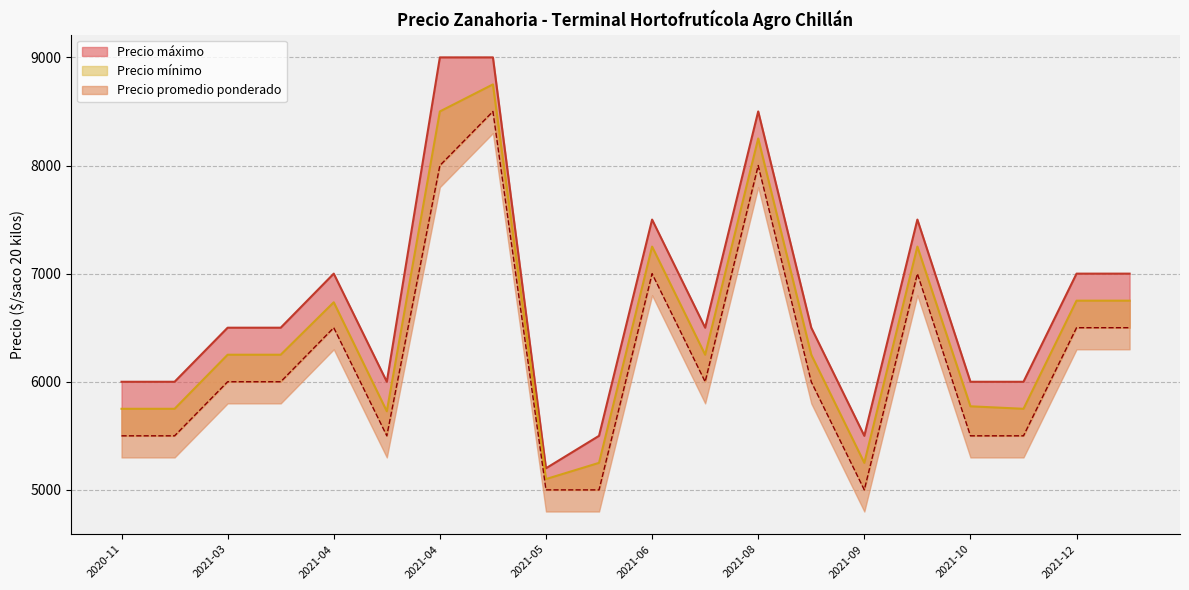

At which category is the sum across all series the highest?

2021-05